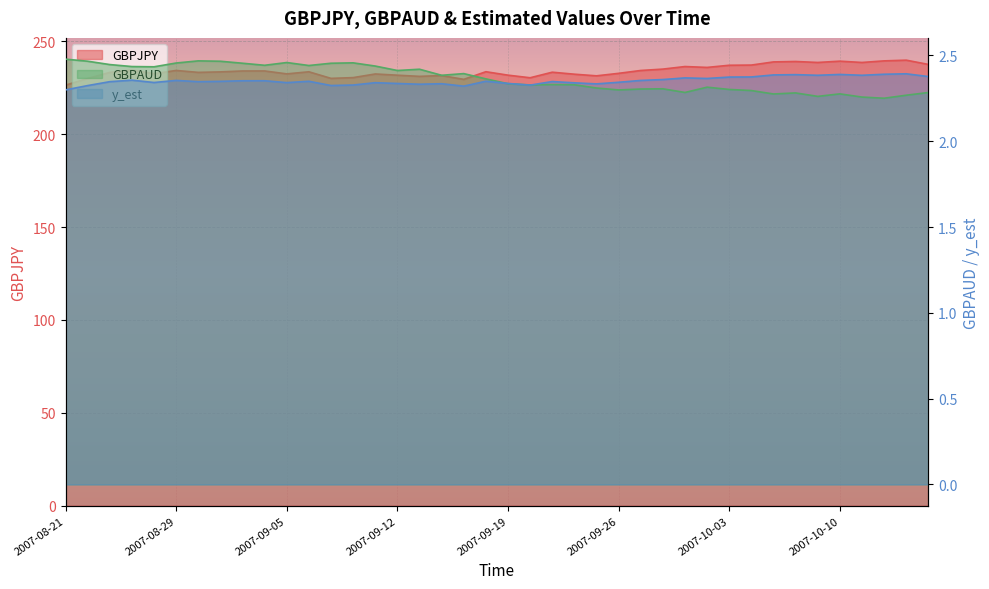

What is the label of the 31st point from the left?

2007-10-03